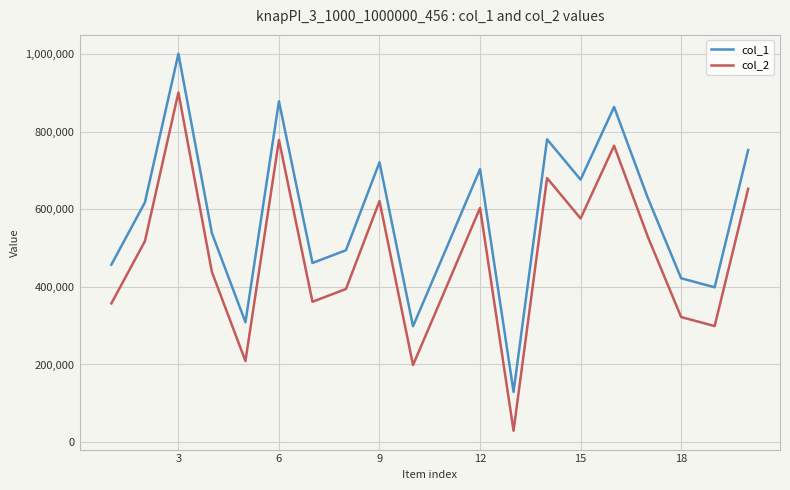

What is the greatest value displayed?

1001311